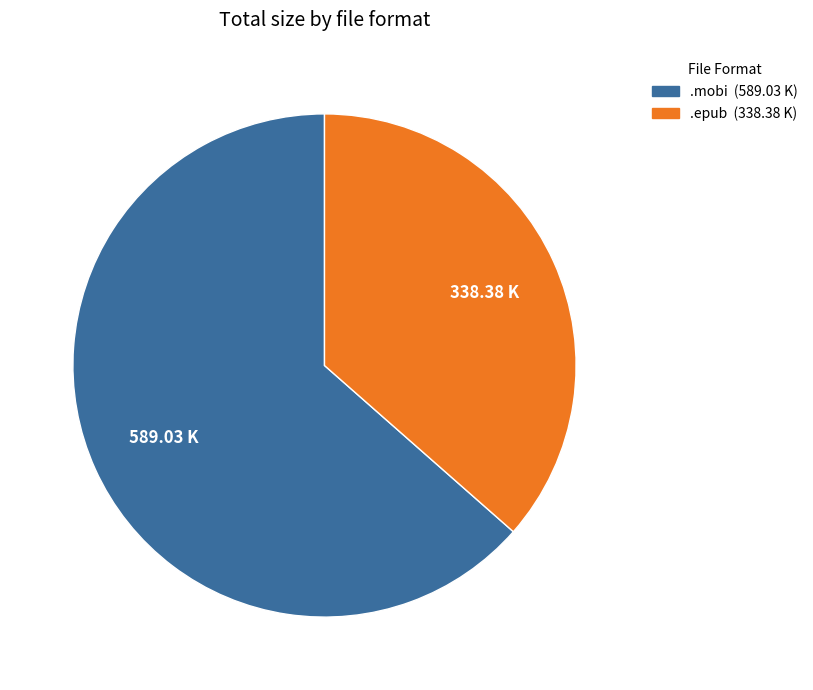

Is there any slice that represents more than half of the pie?

Yes